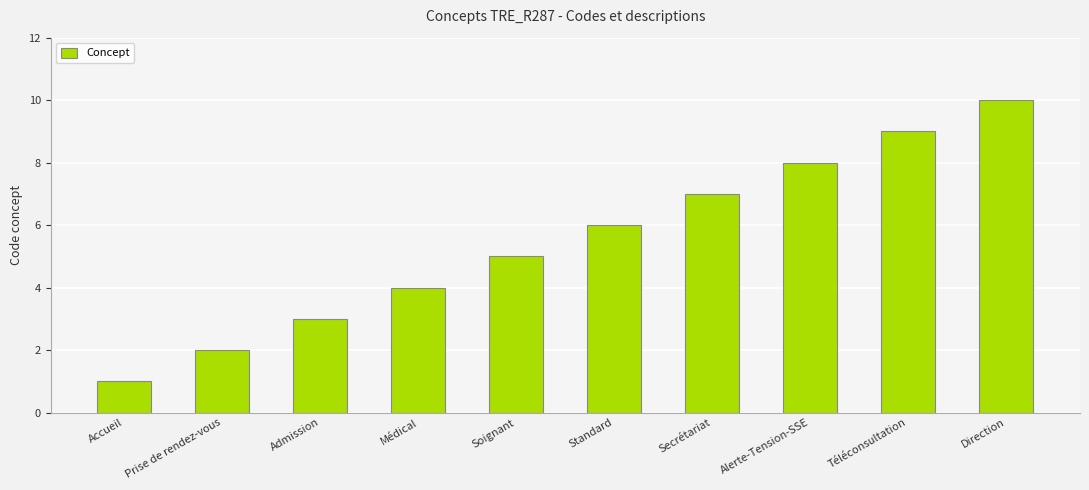

Reading left to right, transcribe all the data shown in this chart.

1	2	3	4	5	6	7	8	9	10